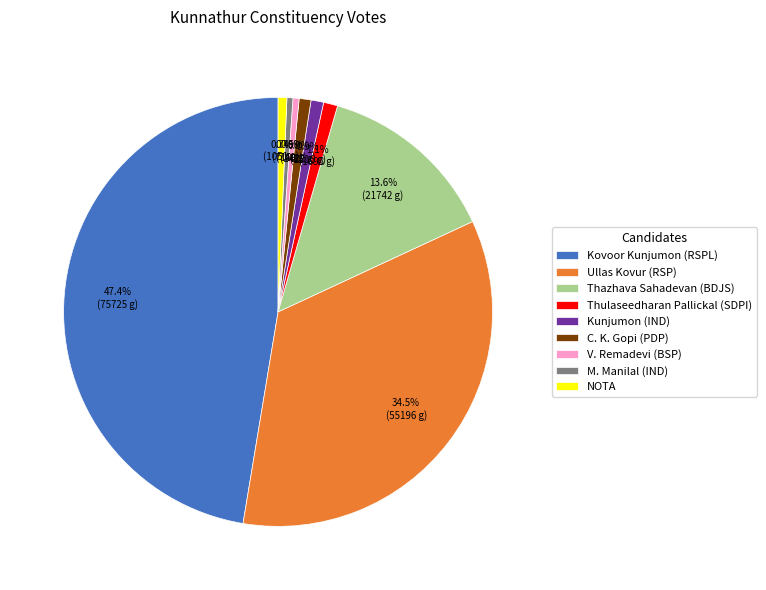

Count the number of slices in the pie.

9